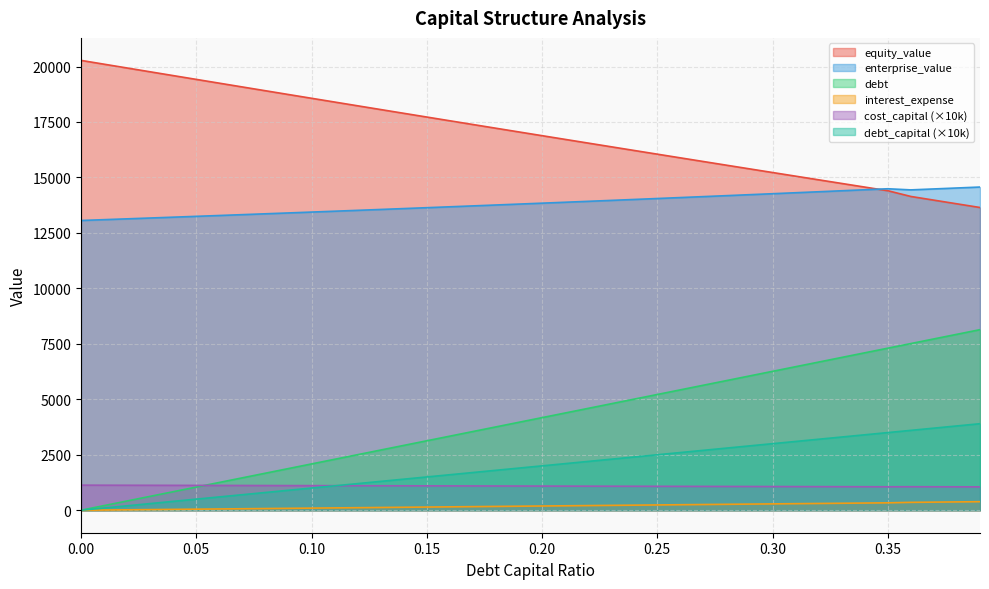

Is the value of interest_expense at 0.22 greater than the value of equity_value at 0.11?

No